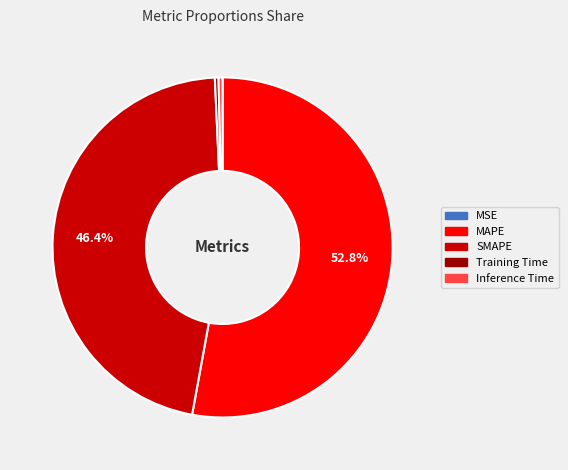

Is there any slice that represents more than half of the pie?

Yes